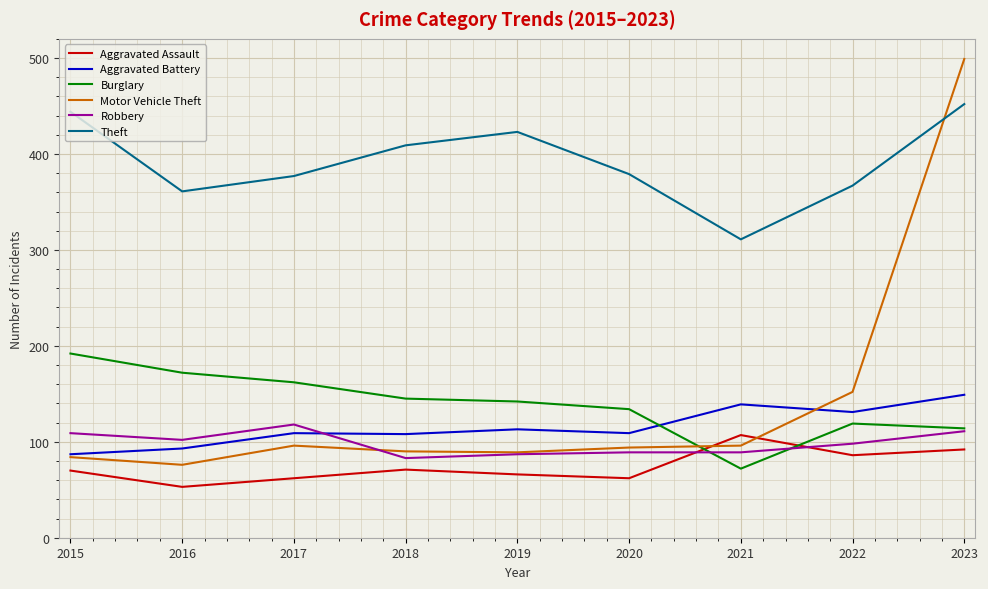

What is the difference between the maximum and minimum values in the Aggravated Battery series?

62